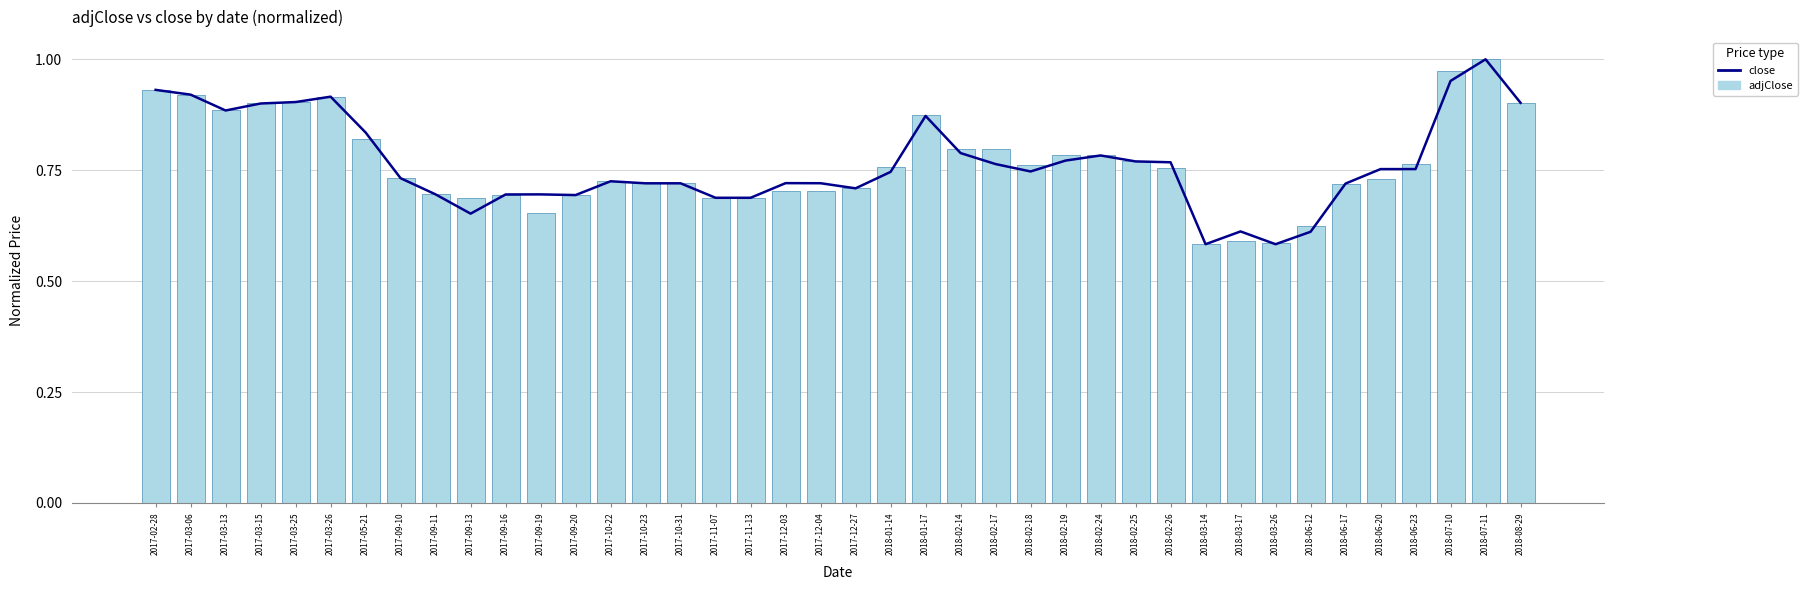

What is the sum of the close values at 2017-03-06 and 2017-02-28?

1.9